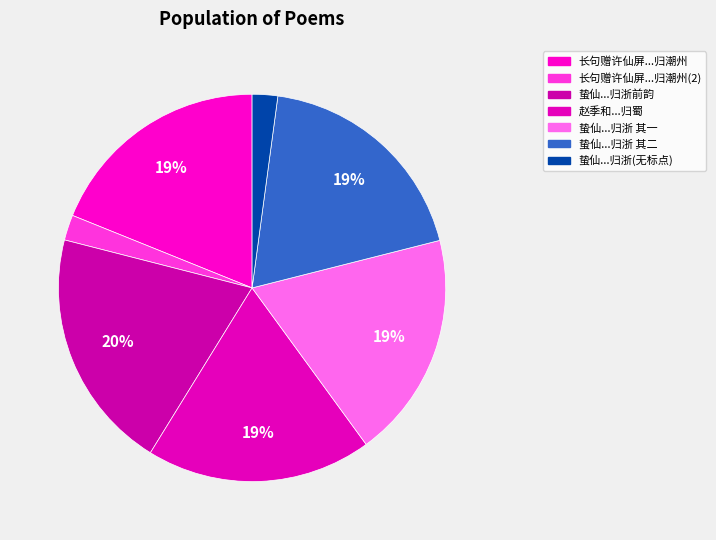

How many segments does this pie chart have?

7